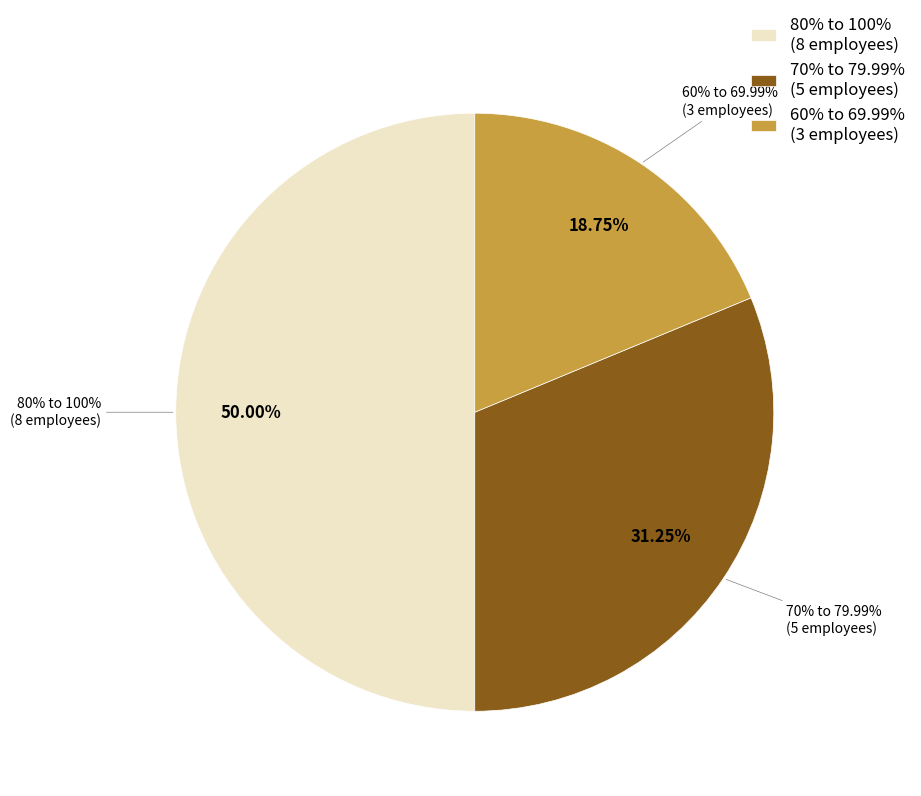

The PASCUAL, Catherine slice represents 1% of the pie. True or false?

False